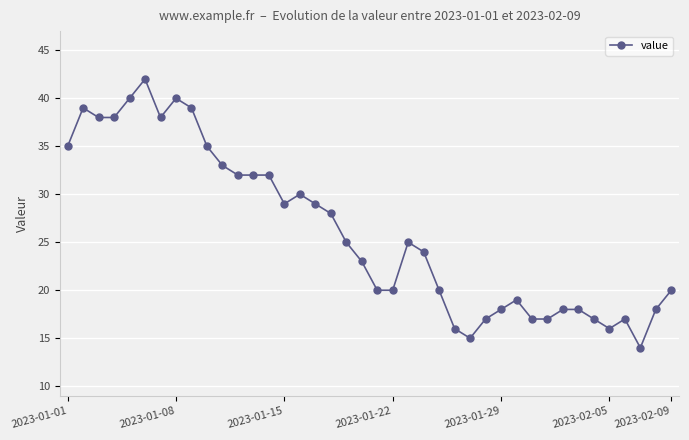

Reading left to right, what are all the values shown in this chart?

35	39	38	38	40	42	38	40	39	35	33	32	32	32	29	30	29	28	25	23	20	20	25	24	20	16	15	17	18	19	17	17	18	18	17	16	17	14	18	20